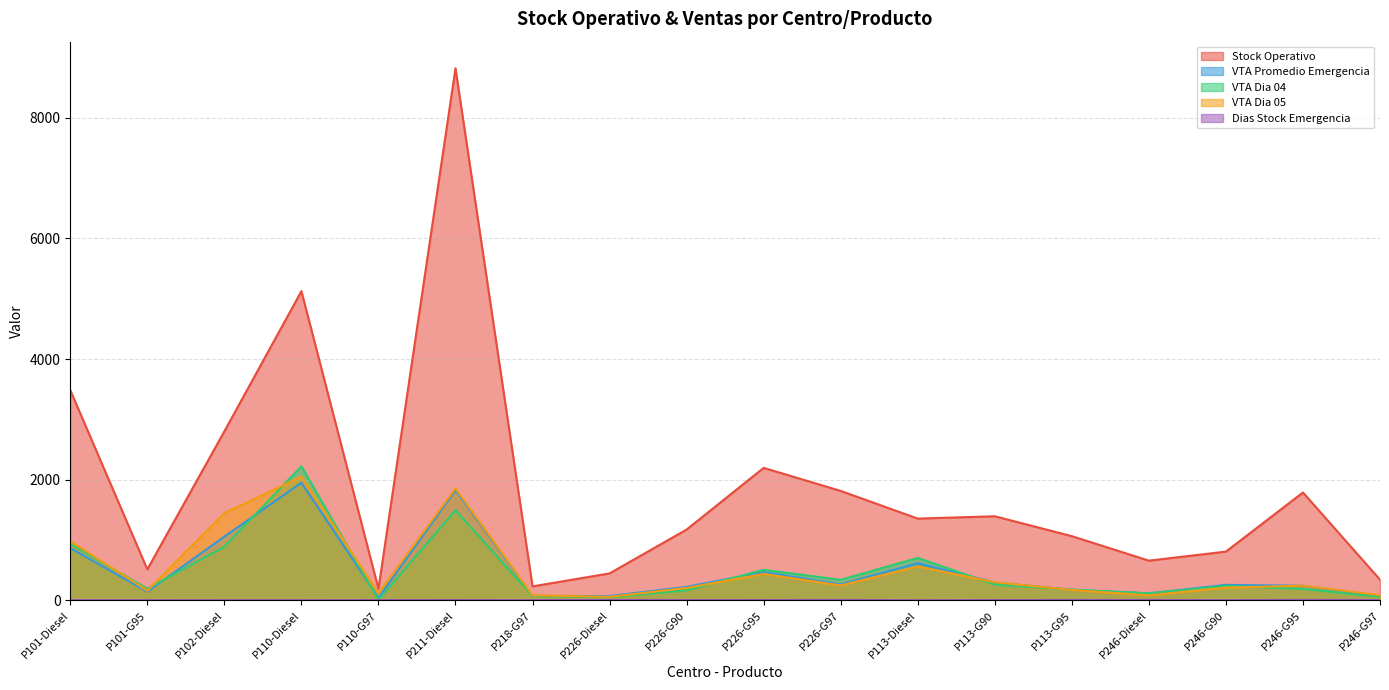

What is the difference between the highest and lowest values at P246-G95?

1780.6